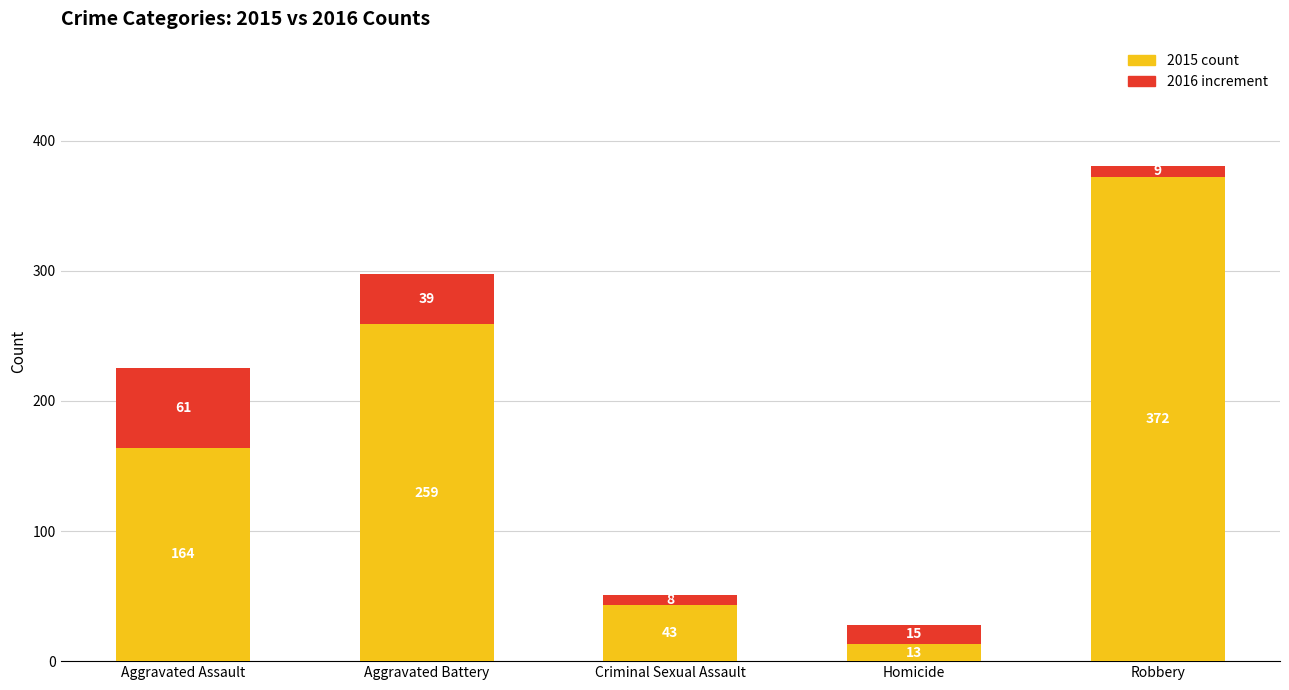

What is the total value across all series at Aggravated Assault?

225